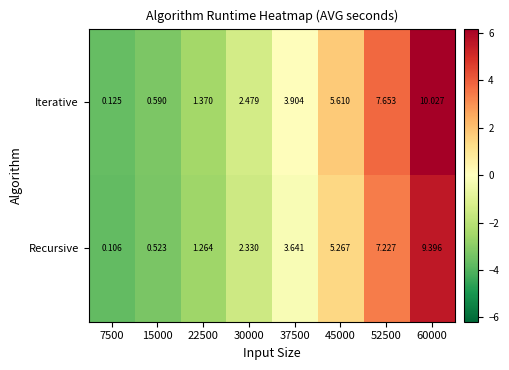

How many distinct data groups are displayed?

2